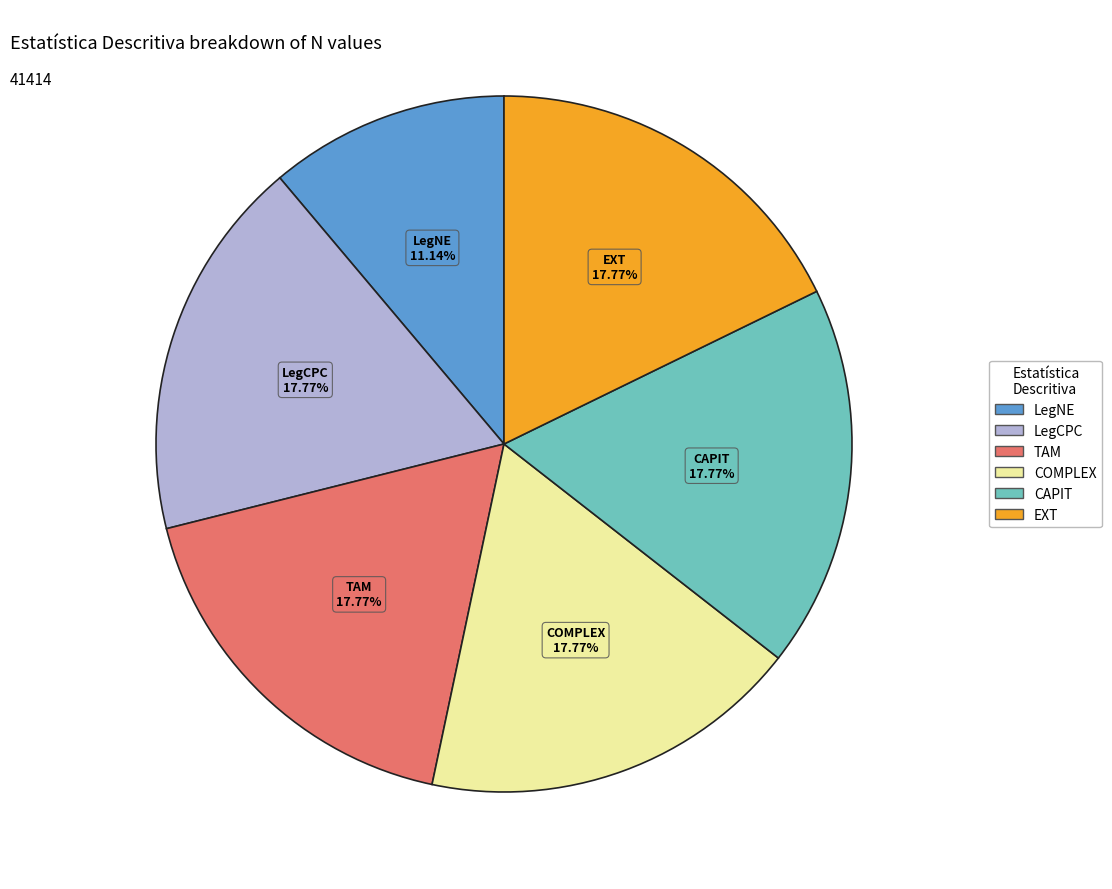

Is there a majority slice in this chart?

No